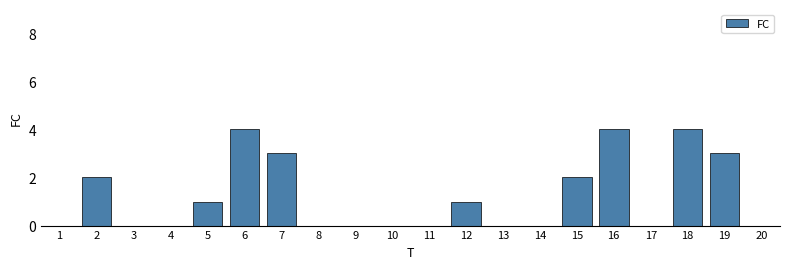

Which has a higher value, 7 or 5?

7